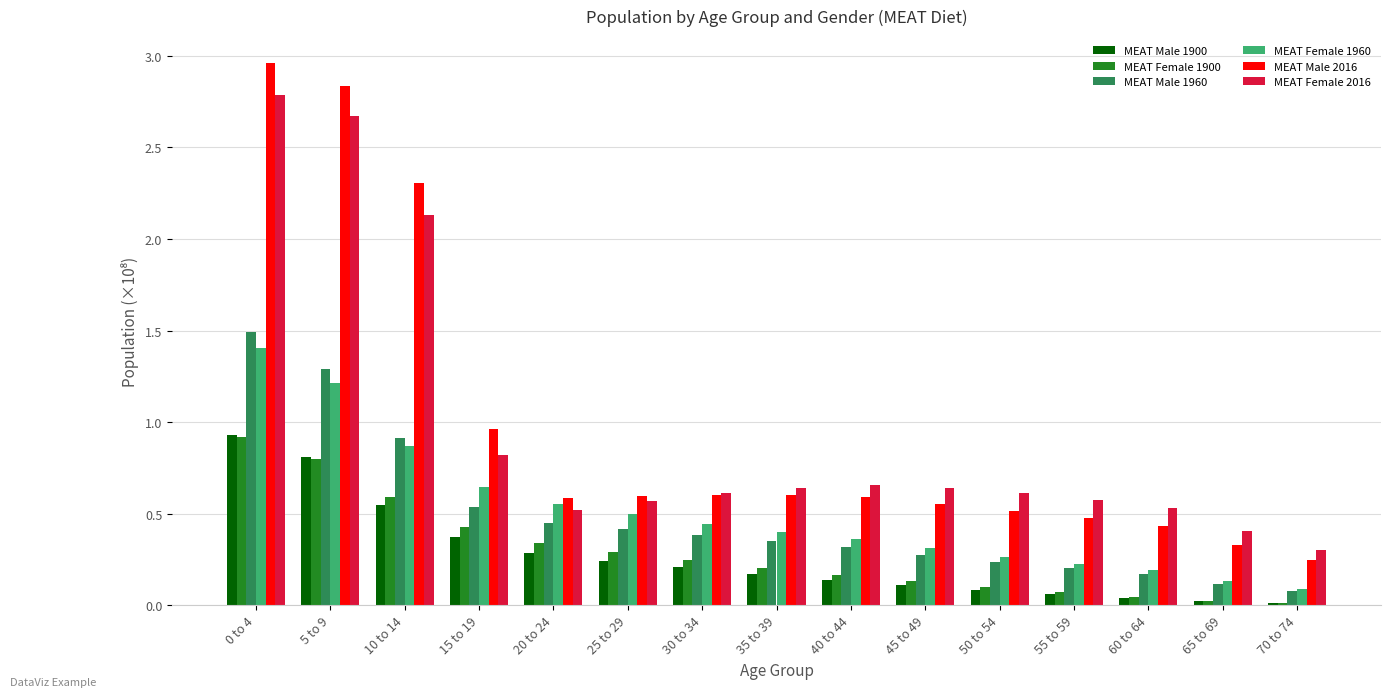

At how many categories does at least one series exceed 1?

3